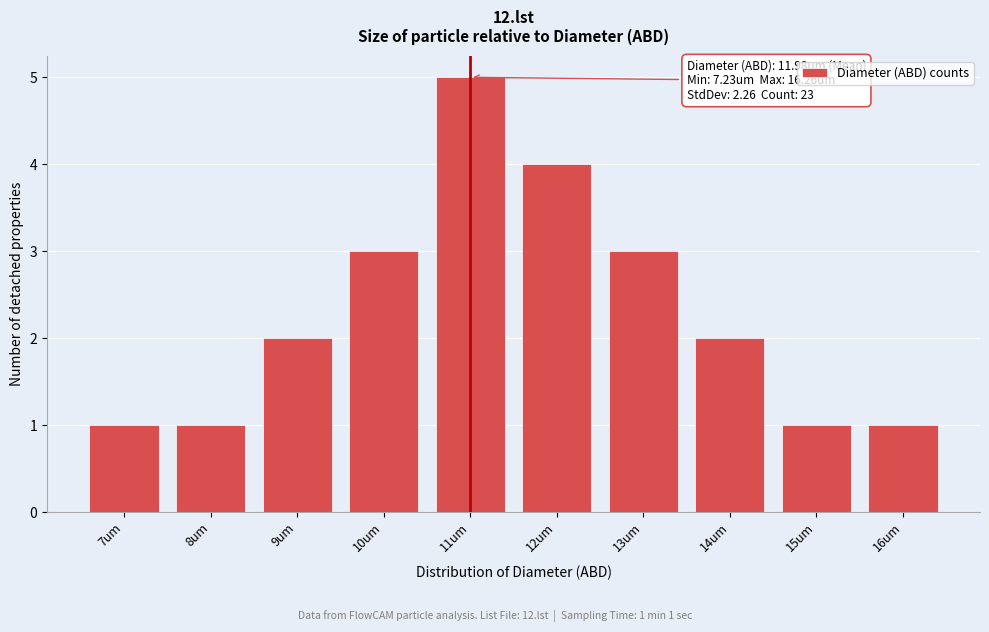

Reading left to right, extract all data points from this chart.

7um=1	8um=1	9um=2	10um=3	11um=5	12um=4	13um=3	14um=2	15um=1	16um=1